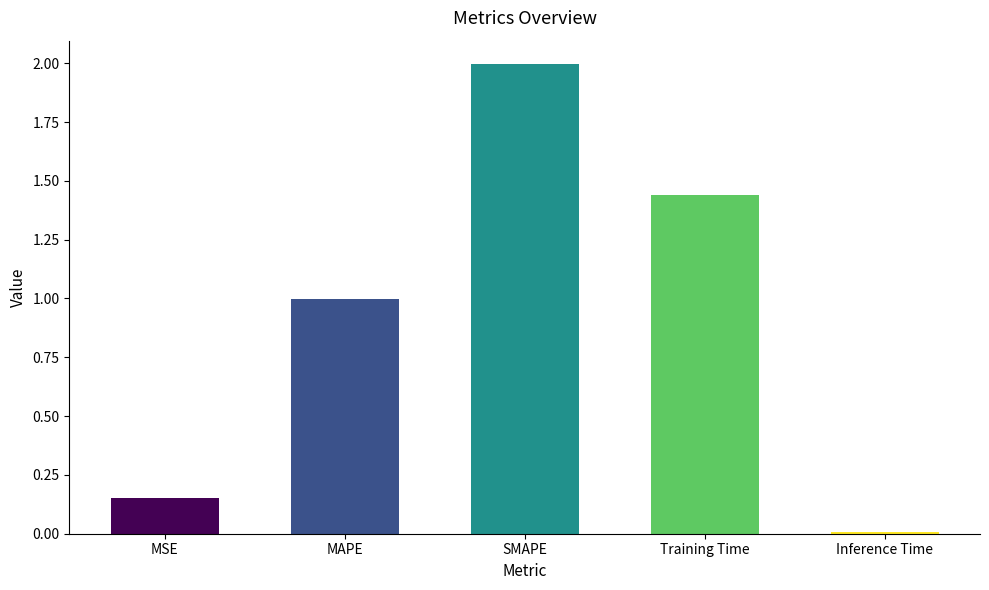

How many series are shown in this chart?

1